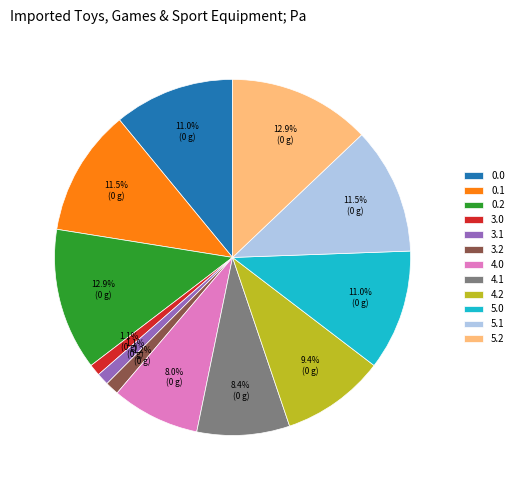

Does 5.0 account for over 50% of the chart?

No